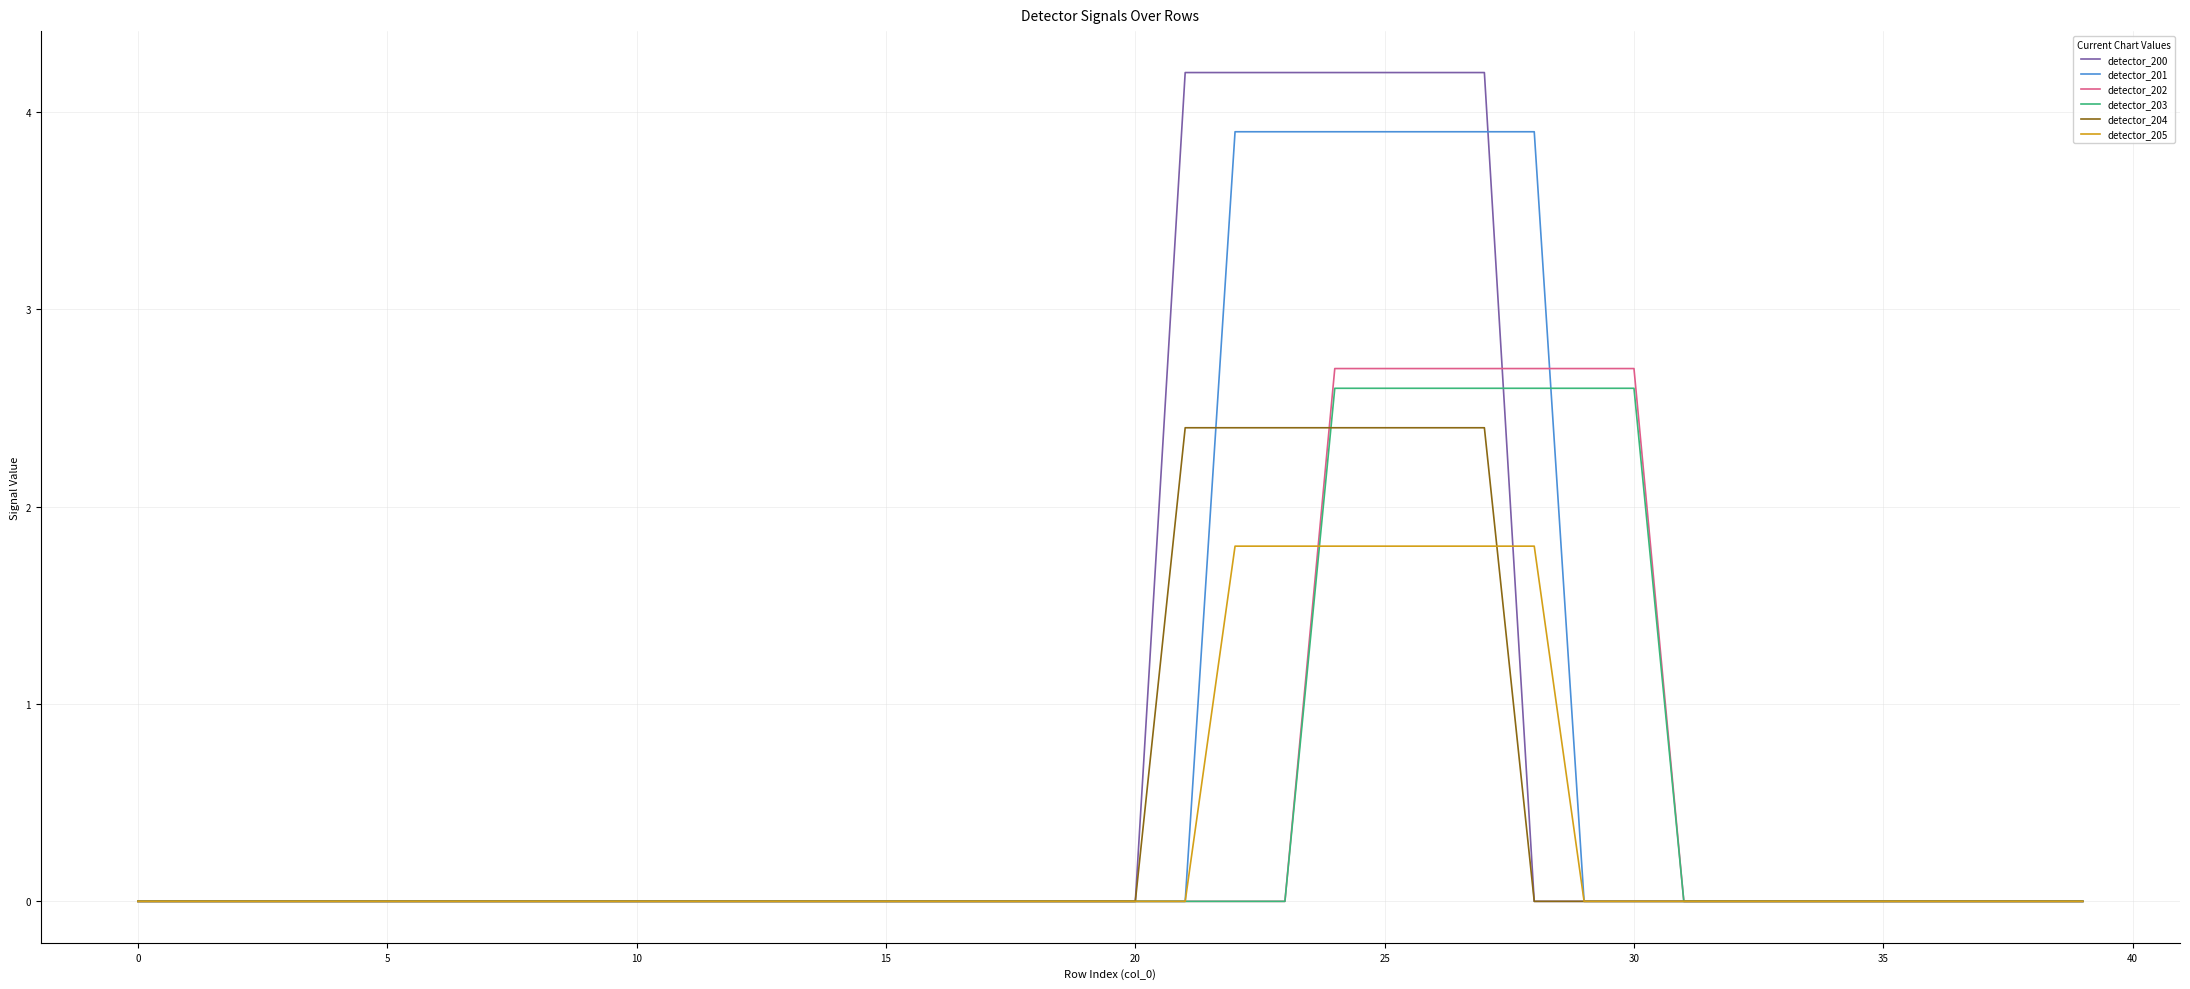

Which series has the widest spread of values?

detector_200